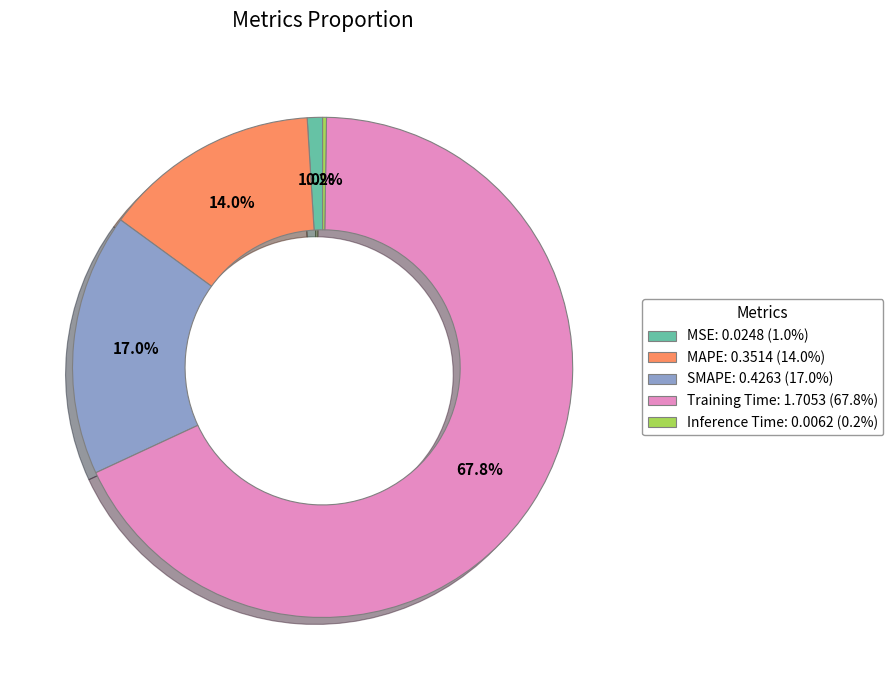

What portion of the pie excludes MAPE: 0.3514 (14.0%)?

86.0%